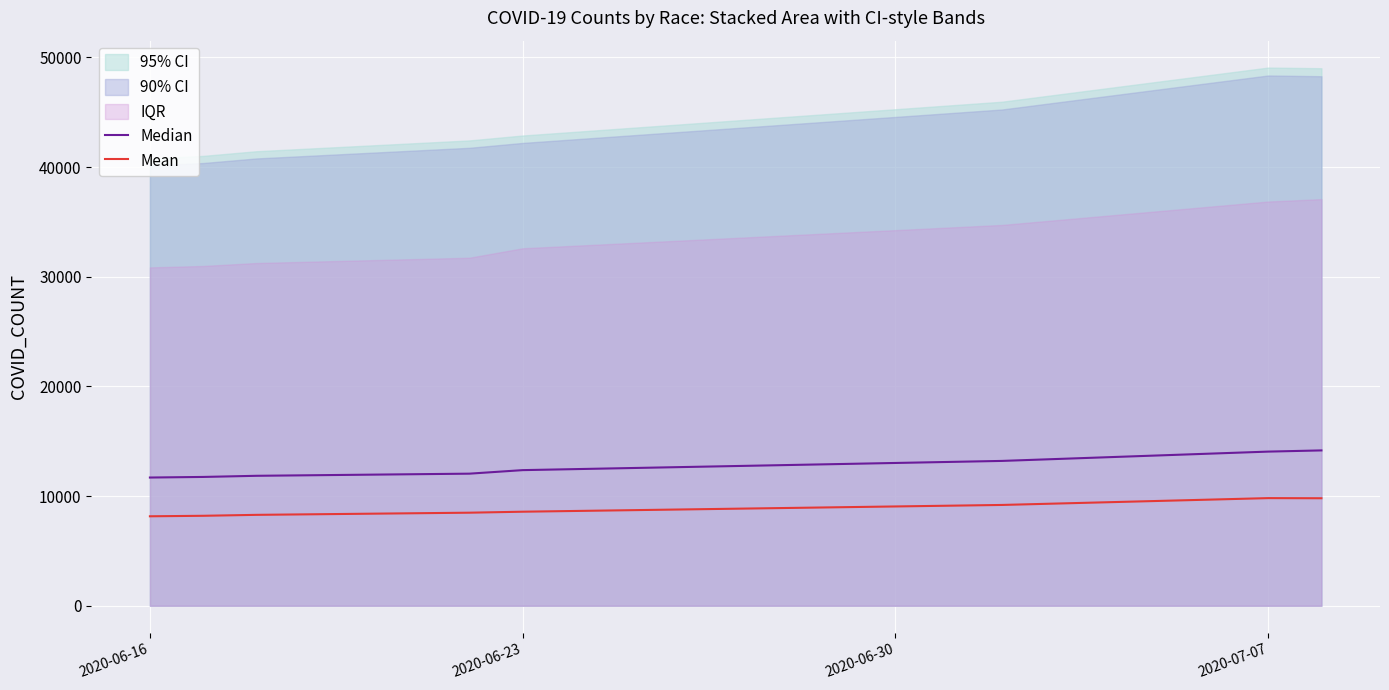

The value of Median at 2020-07-07 is 22379.6. True or false?

False